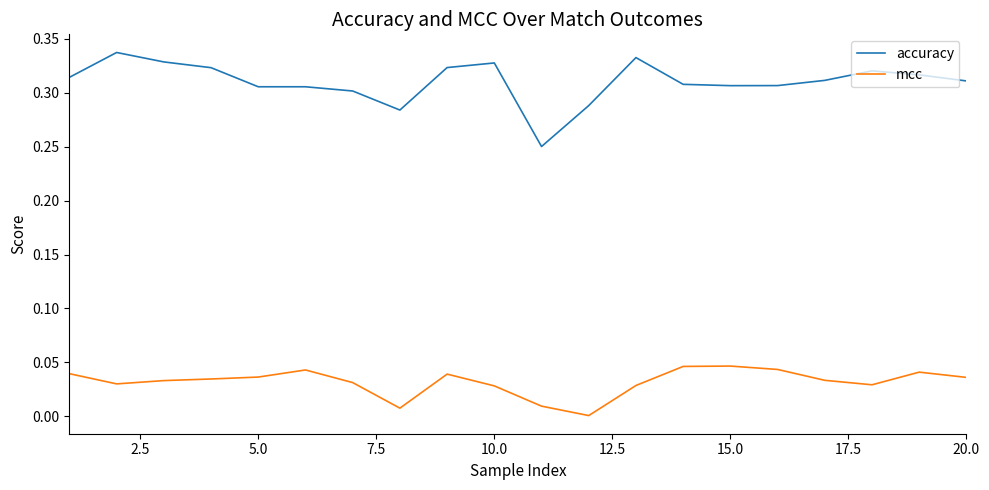

Which series has the widest spread of values?

accuracy